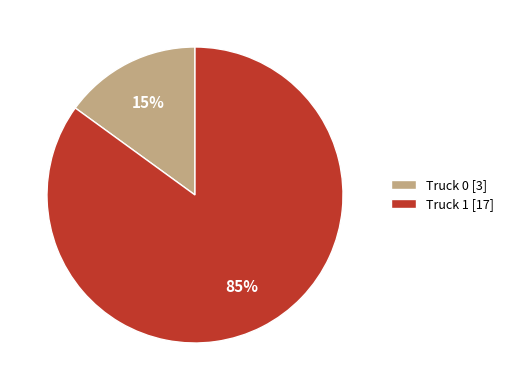

Approximately how many times larger is the value at Truck 1 [17] compared to Truck 0 [3]?

5.7